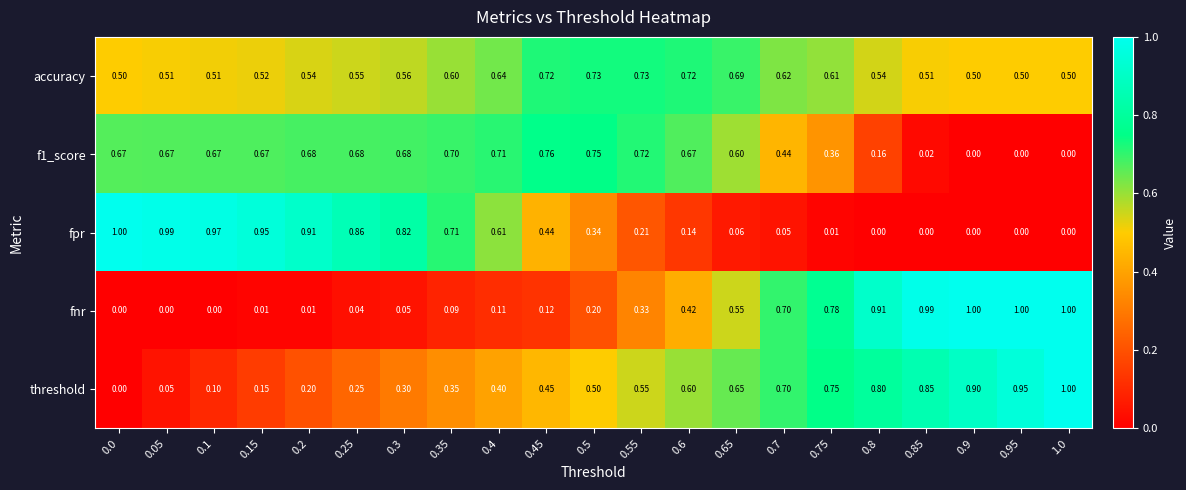

Is the value of threshold at 1.0 greater than the value of f1_score at 0.75?

Yes